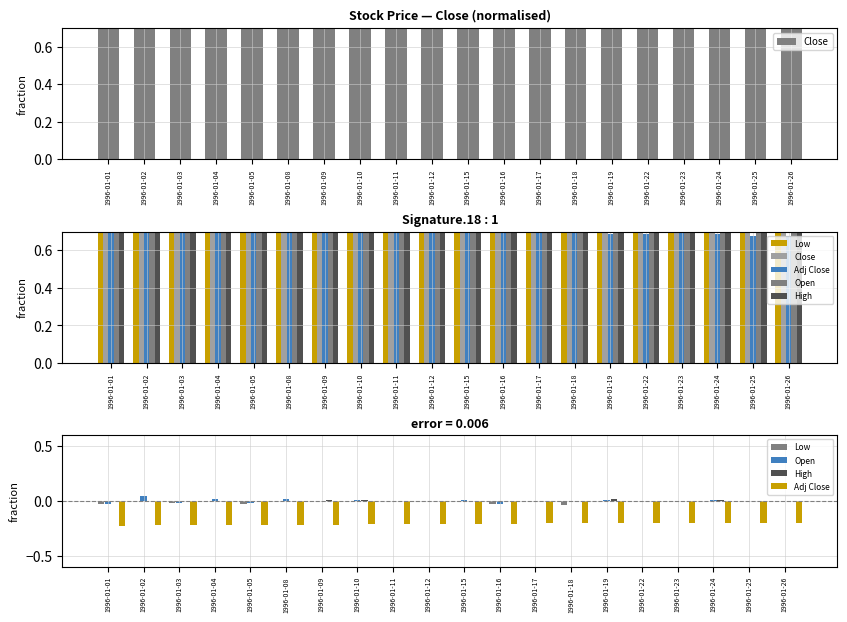

Where is Adj Close nearest to the value 0?

1996-01-25